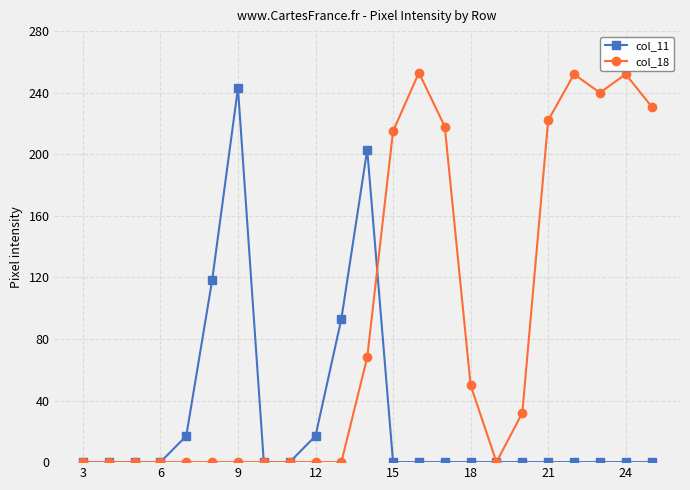

What is the difference between the maximum and minimum values in the col_18 series?

253